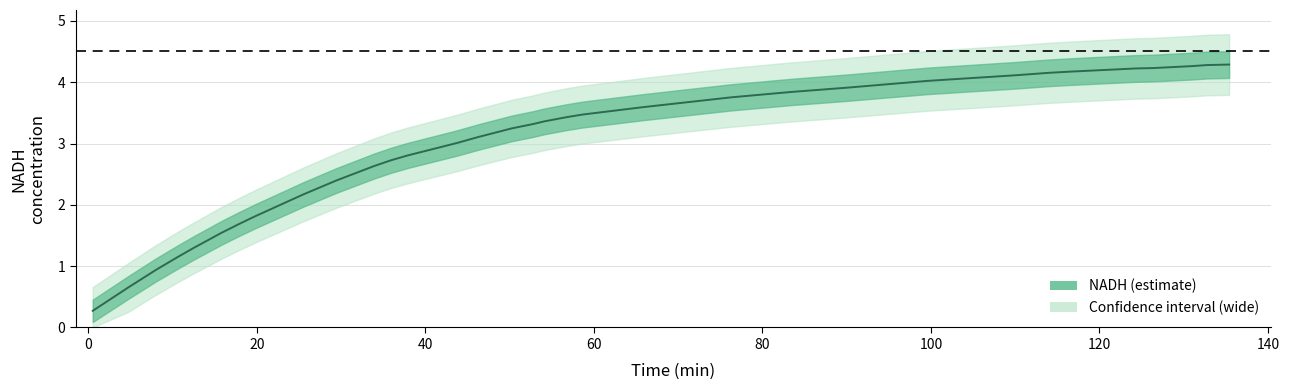

What is the value of the 18th point from the left?

3.4